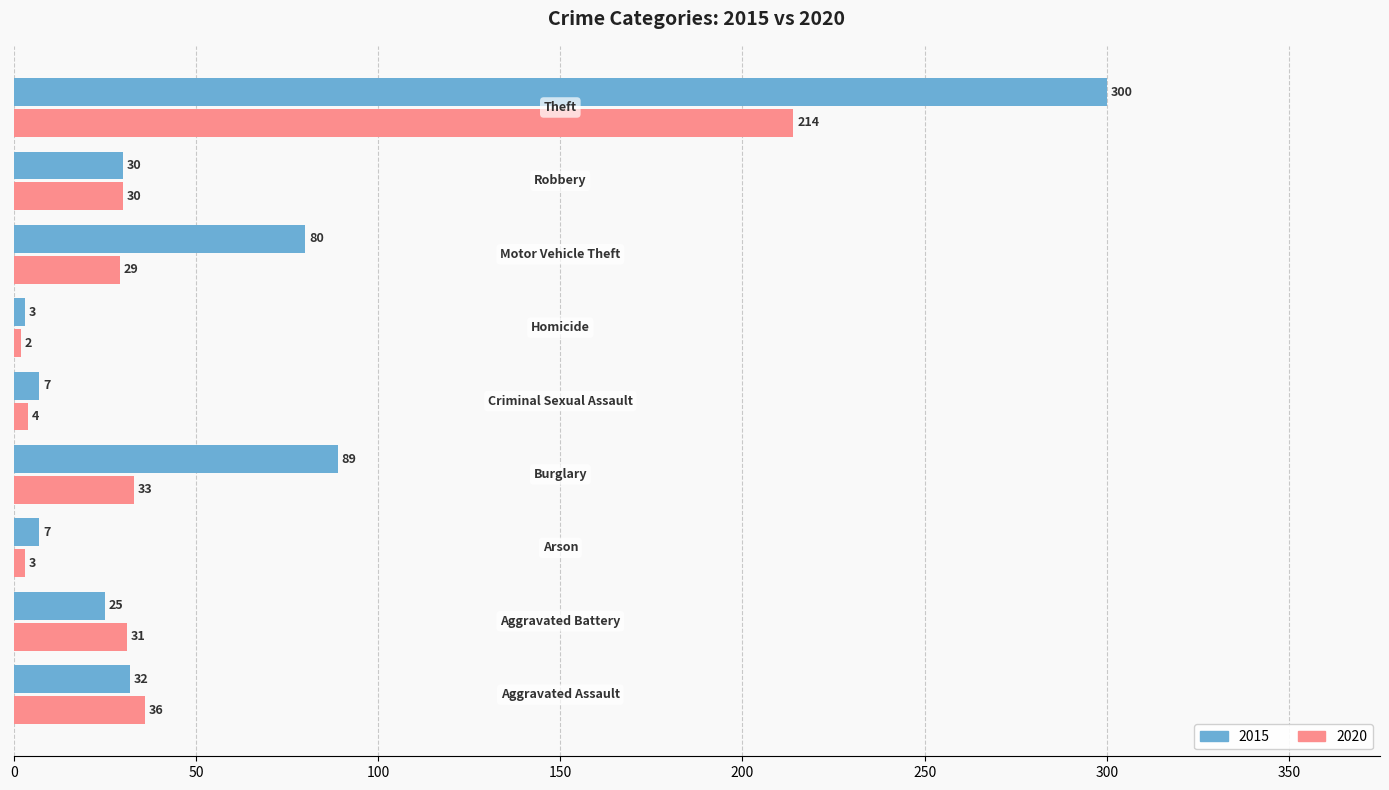

Which series has the widest spread of values?

2015